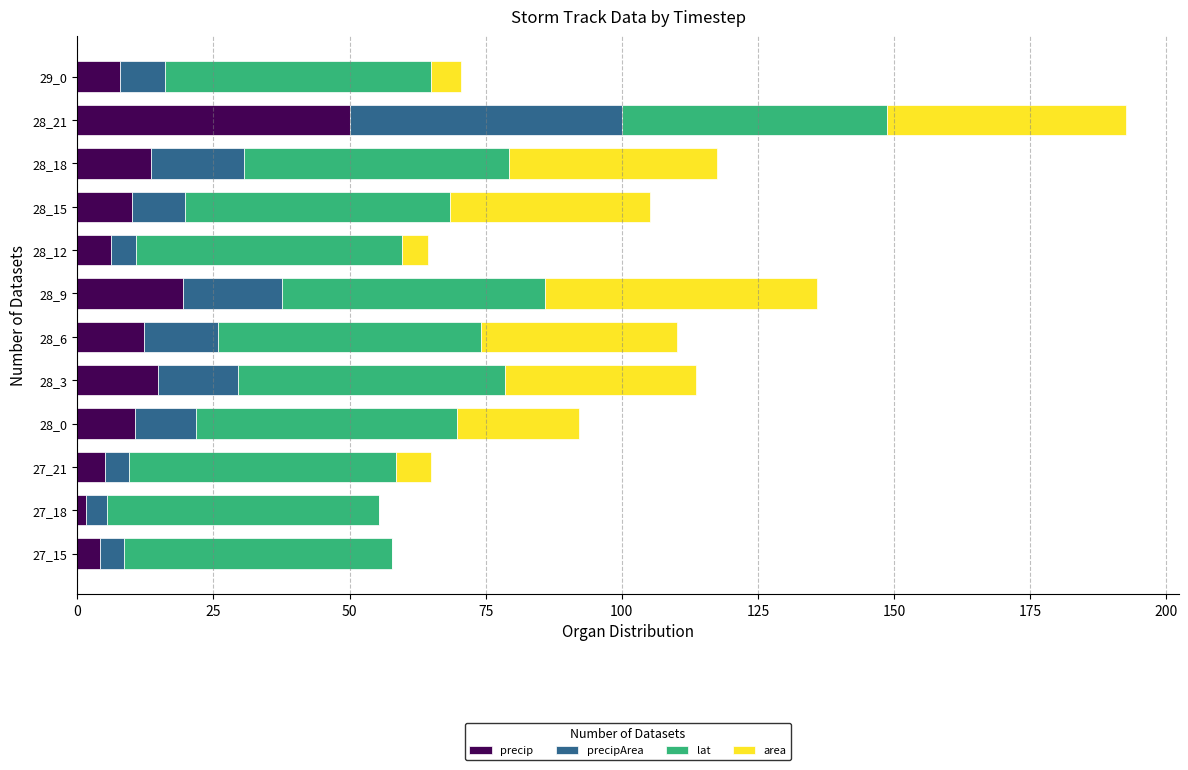

At which label is precip closest to 25?

28_9